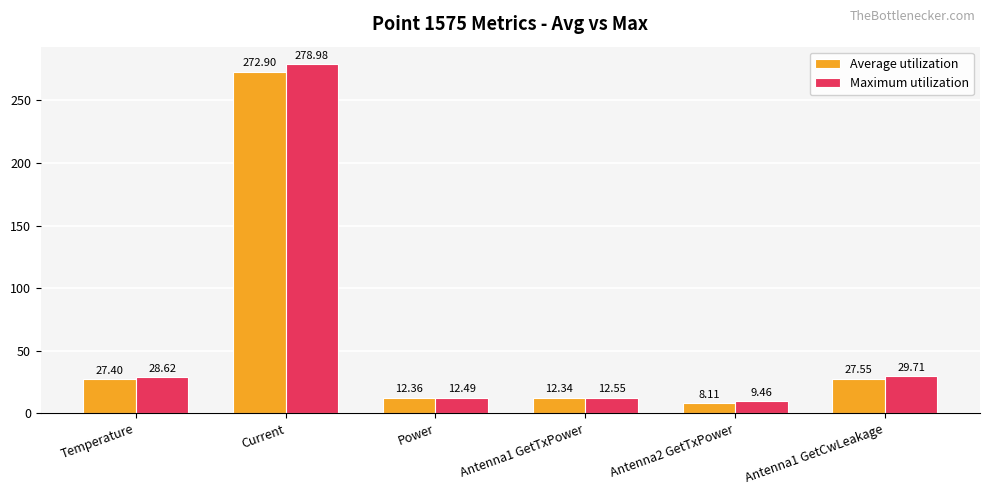

What is the approximate value of Maximum utilization at Current?

279.0